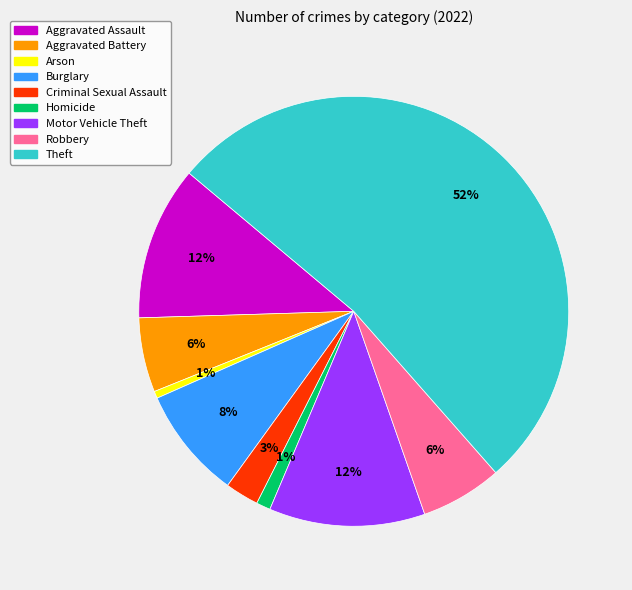

Which has a higher value, Arson or Motor Vehicle Theft?

Motor Vehicle Theft